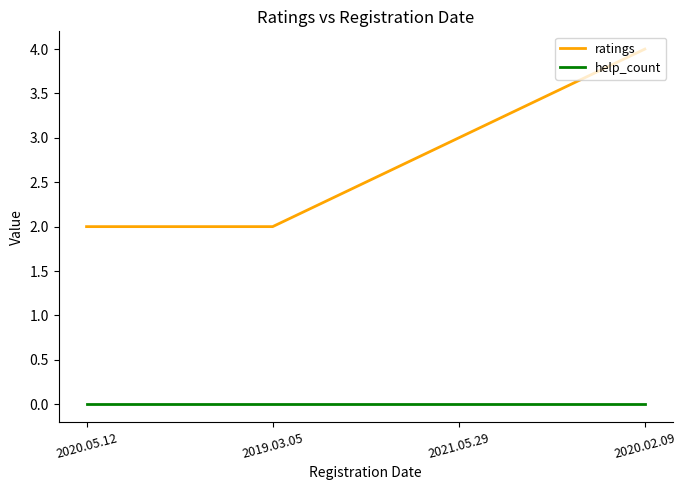

What is the approximate value of ratings at 2020.05.12?

2